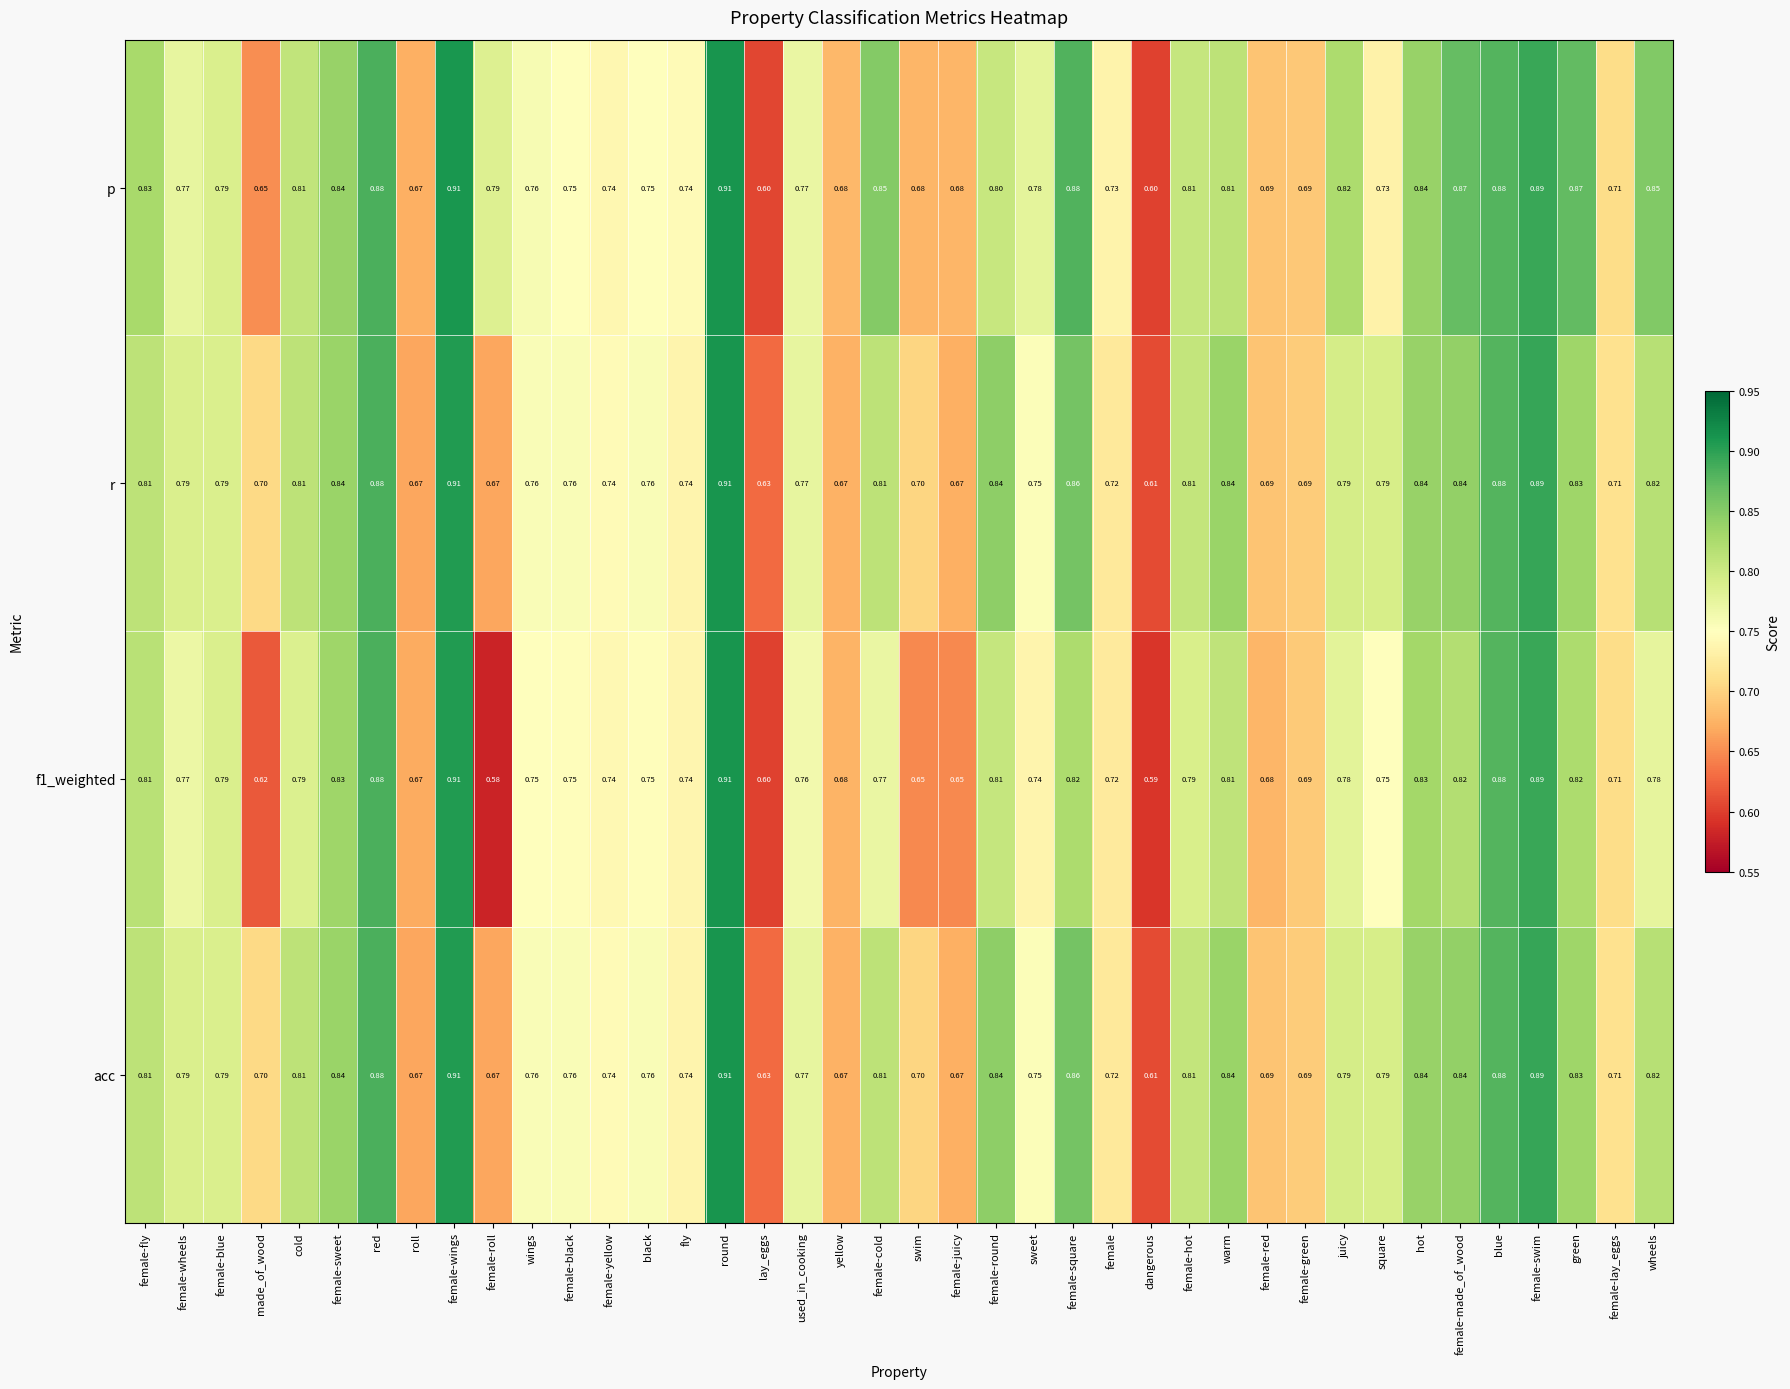

Where is acc nearest to the value 0?

dangerous